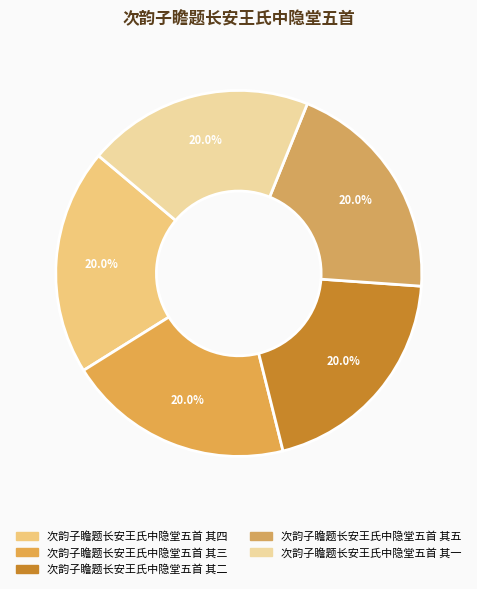

Rank the categories by value from lowest to highest.

次韵子瞻题长安王氏中隐堂五首 其一, 次韵子瞻题长安王氏中隐堂五首 其二, 次韵子瞻题长安王氏中隐堂五首 其三, 次韵子瞻题长安王氏中隐堂五首 其四, 次韵子瞻题长安王氏中隐堂五首 其五